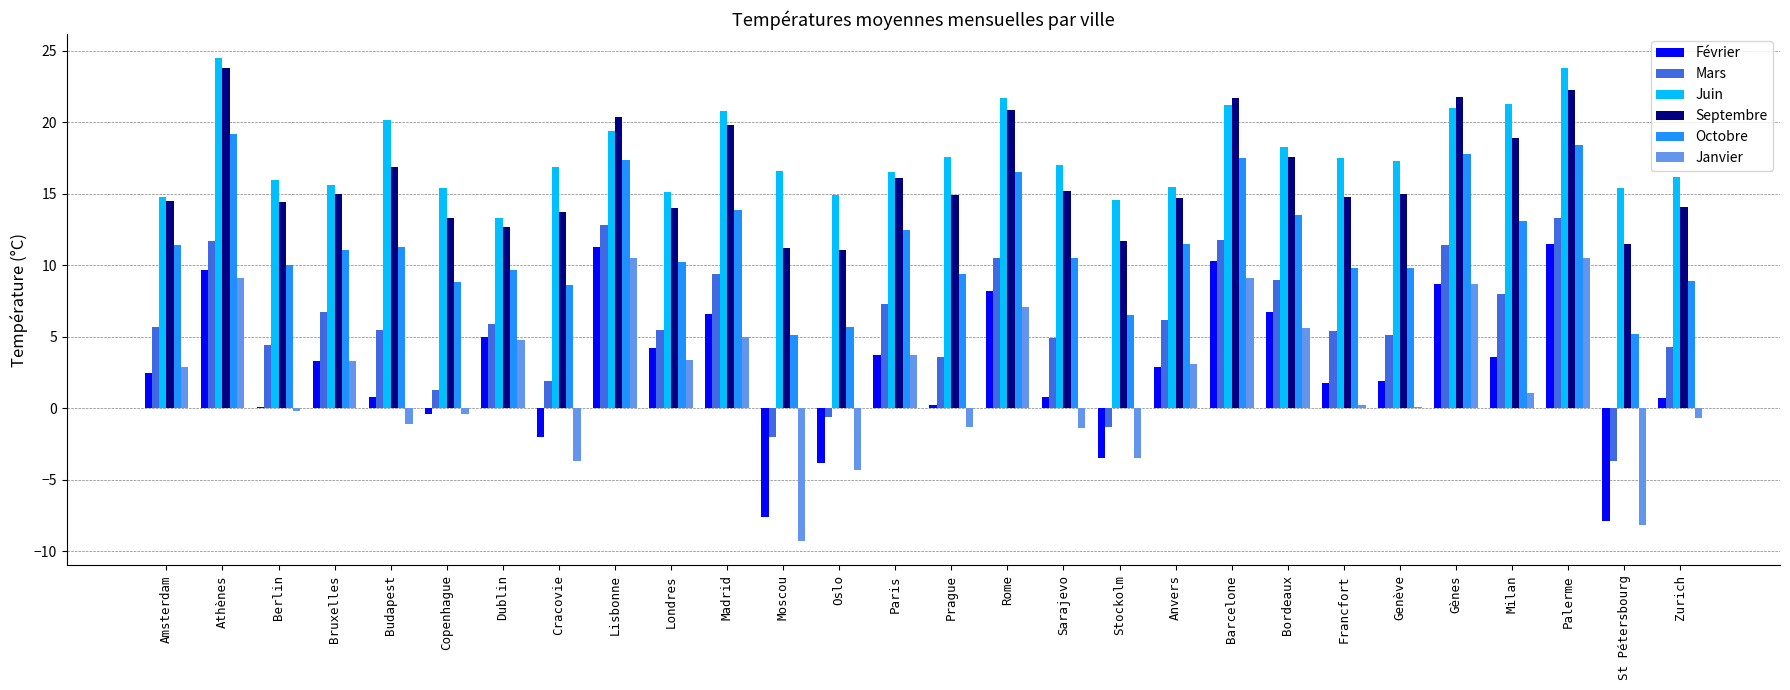

What is the highest value of the Juin series?

24.5